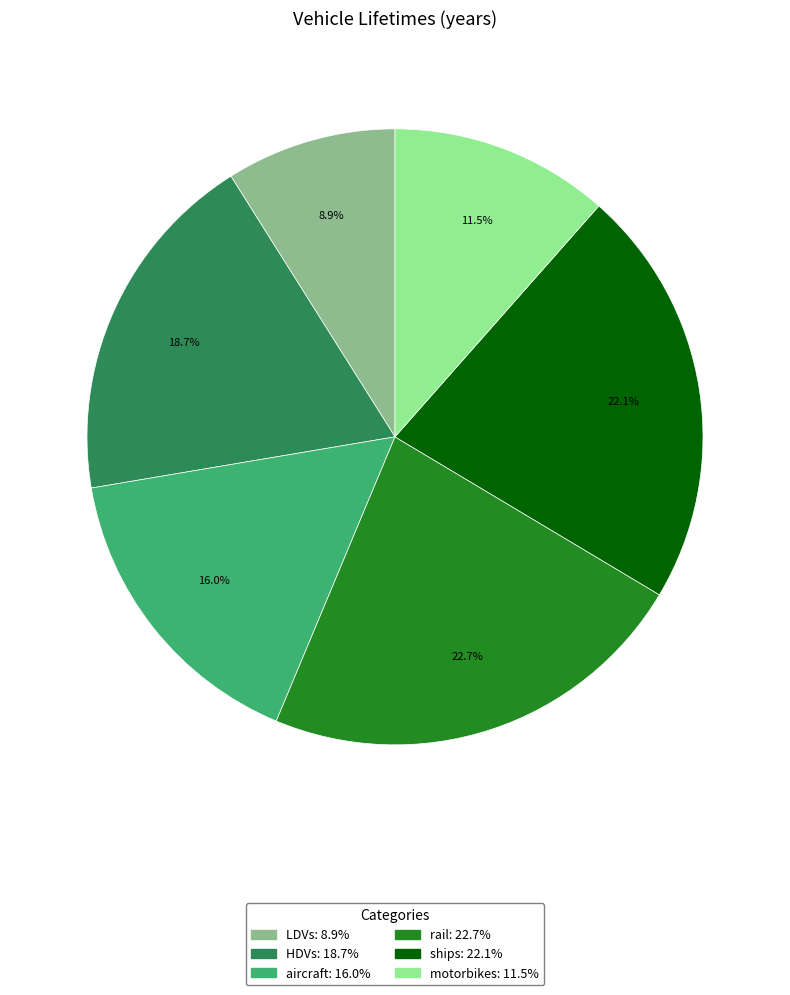

Which category has the smallest portion of the pie?

LDVs